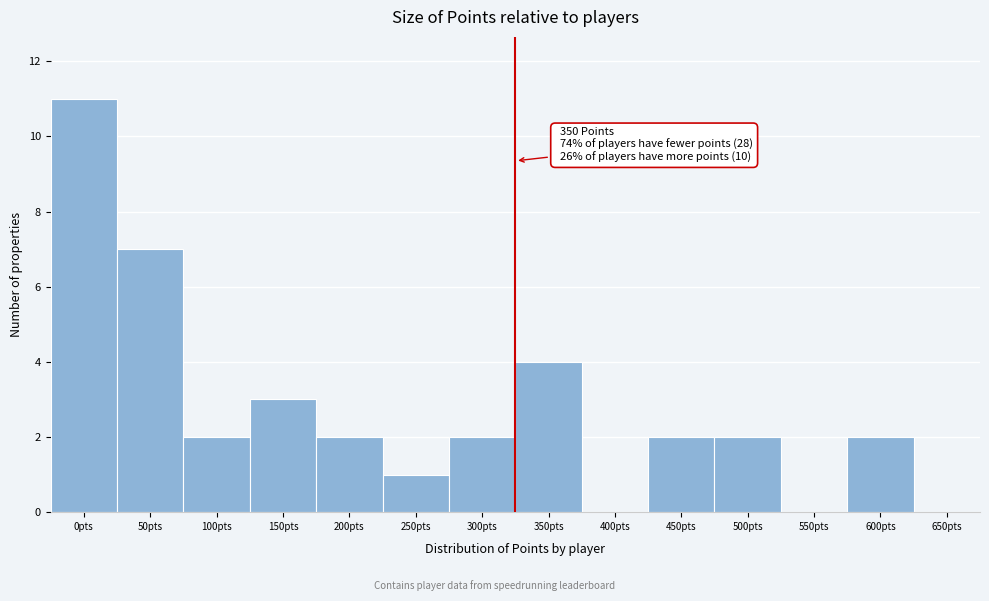

Reading left to right, list all the values displayed in this chart.

0pts=11	50pts=7	100pts=2	150pts=3	200pts=2	250pts=1	300pts=2	350pts=4	400pts=0	450pts=2	500pts=2	550pts=0	600pts=2	650pts=0